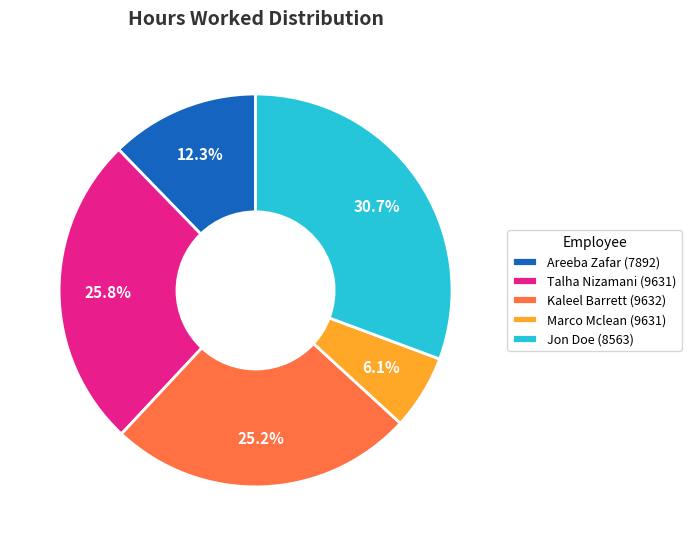

How many segments does this pie chart have?

5